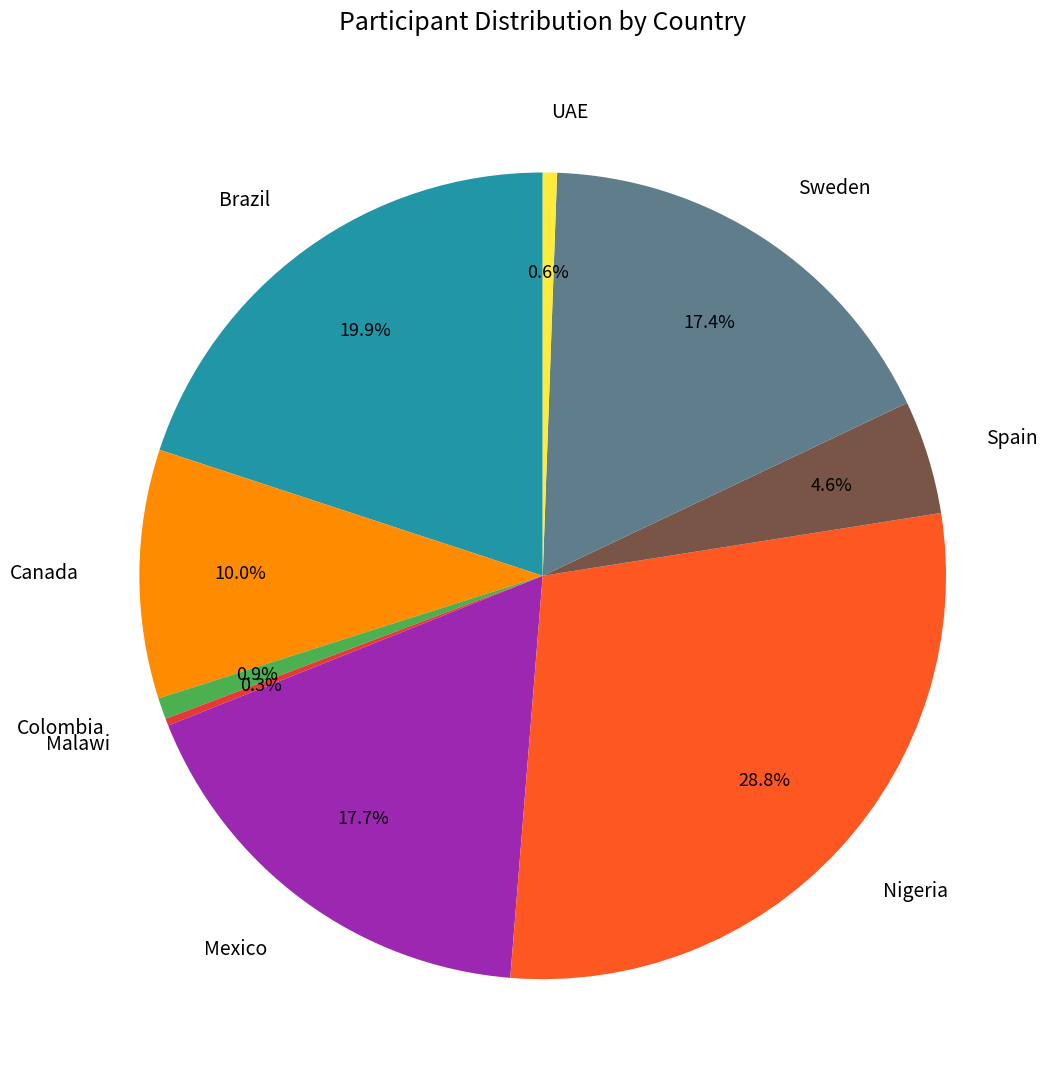

To the nearest percent, what is the difference between the Brazil and Canada slice percentages?

10%